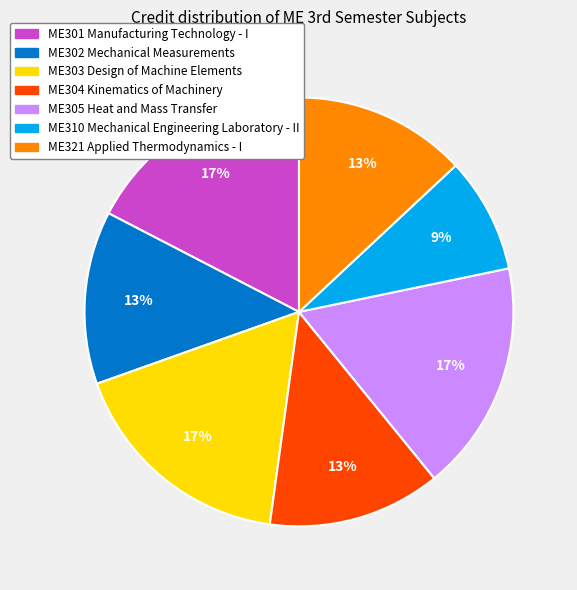

Is there any slice that represents more than half of the pie?

No